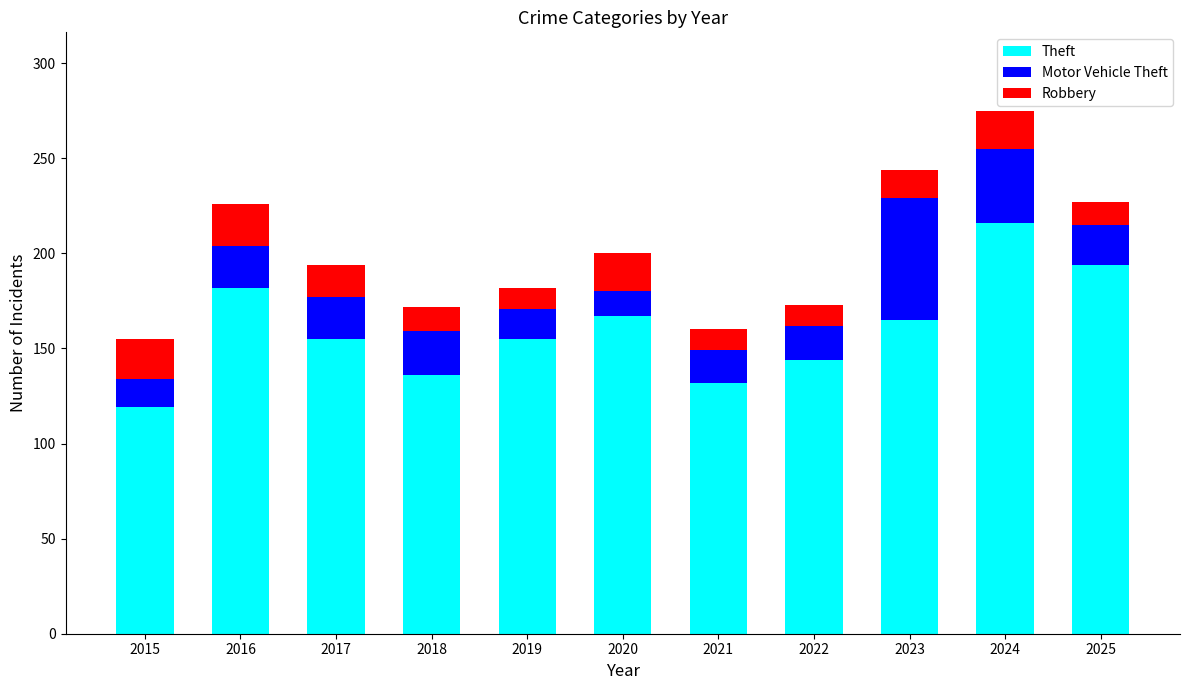

At which category is the sum across all series the highest?

2024